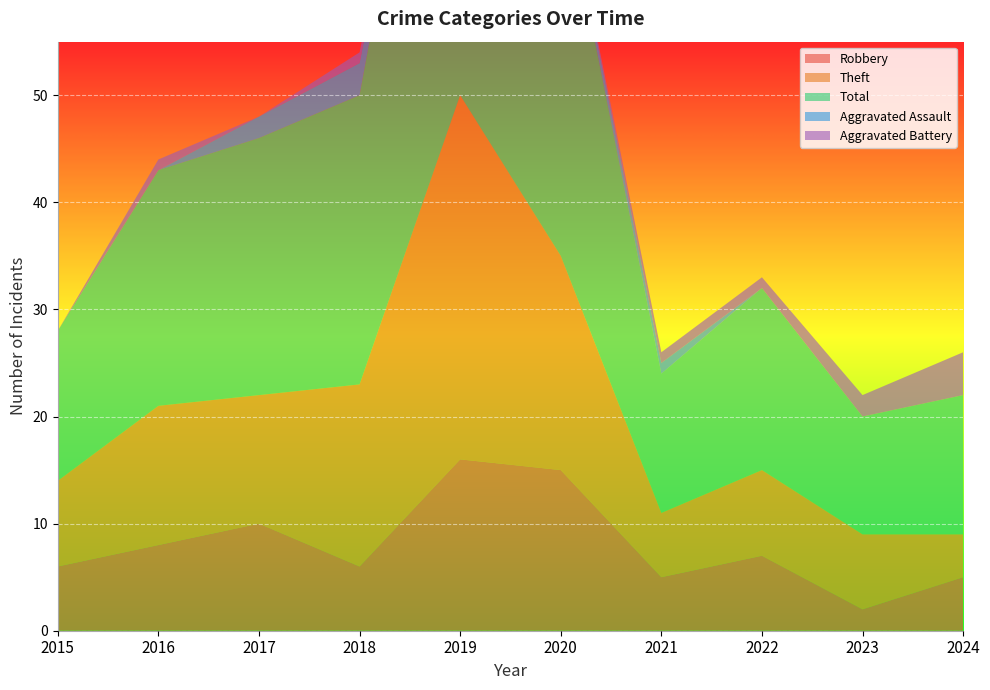

Reading left to right, transcribe all the data shown in this chart.

Robbery: 2015=6	2016=8	2017=10	2018=6	2019=16	2020=15	2021=5	2022=7	2023=2	2024=5
Theft: 2015=8	2016=13	2017=12	2018=17	2019=34	2020=20	2021=6	2022=8	2023=7	2024=4
Total: 2015=14	2016=22	2017=24	2018=27	2019=51	2020=36	2021=13	2022=17	2023=11	2024=13
Aggravated Assault: 2015=0	2016=0	2017=2	2018=3	2019=0	2020=1	2021=1	2022=0	2023=0	2024=0
Aggravated Battery: 2015=0	2016=1	2017=0	2018=1	2019=0	2020=0	2021=1	2022=1	2023=2	2024=4